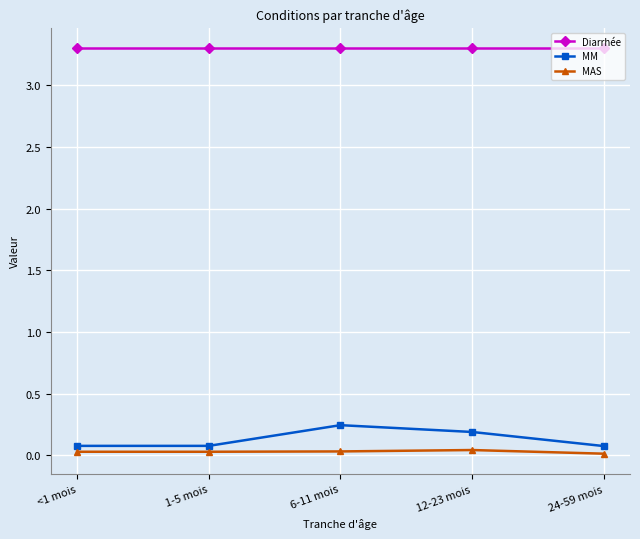

List the series in order of their peak value, lowest first.

MAS, MM, Diarrhée